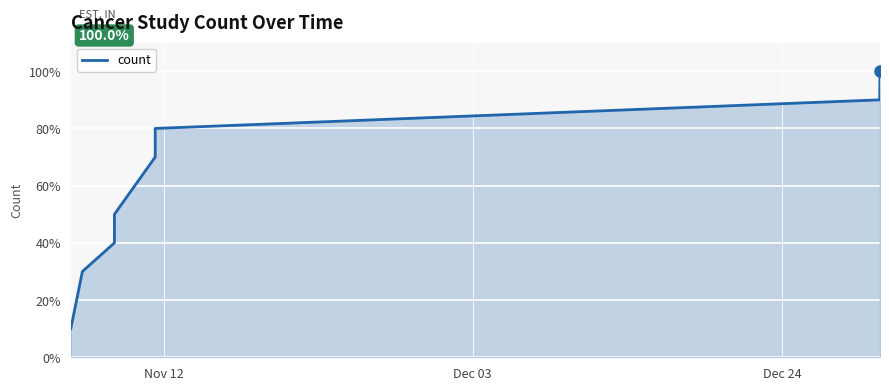

What is the difference between the second highest and minimum values?

80